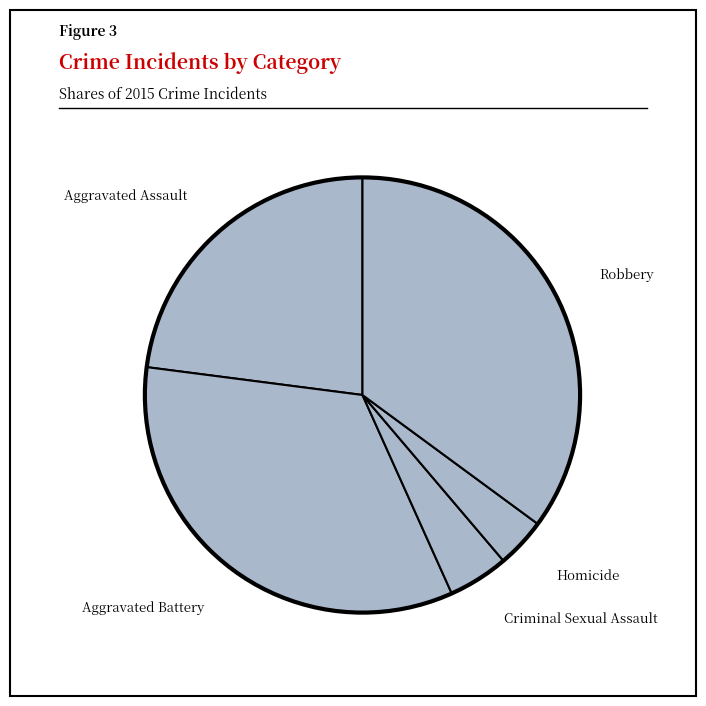

Count the number of slices in the pie.

5